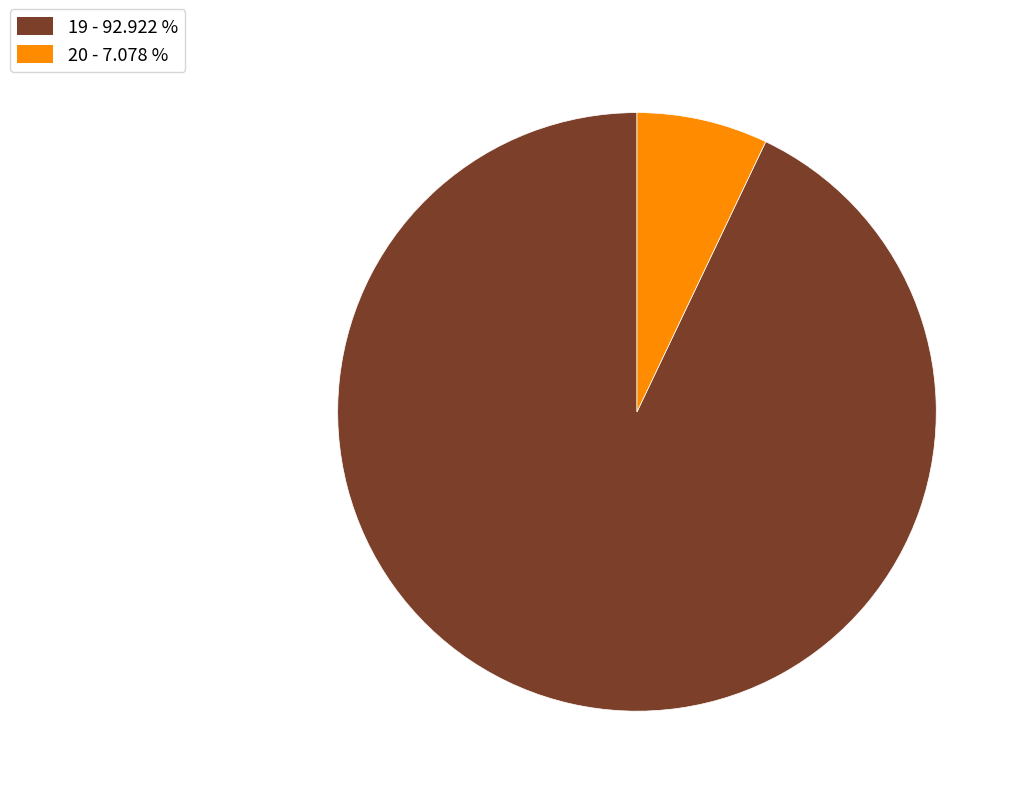

Is the sum of 19 and 20 greater than half?

Yes